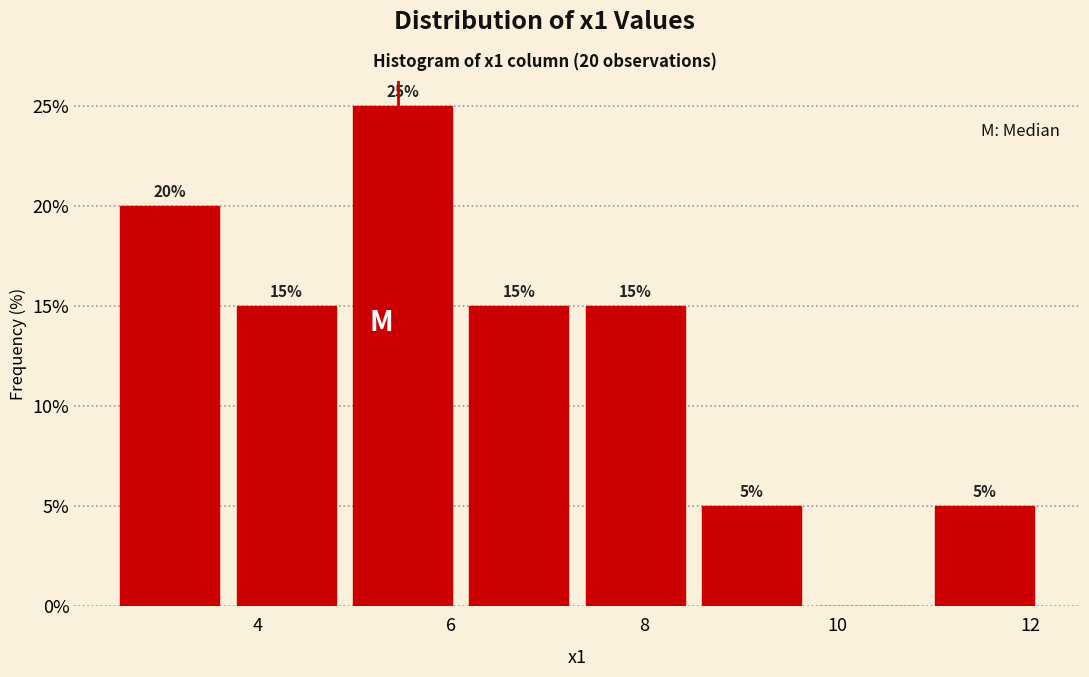

Which range on the x-axis has the tallest bar?

5.0 to 6.2